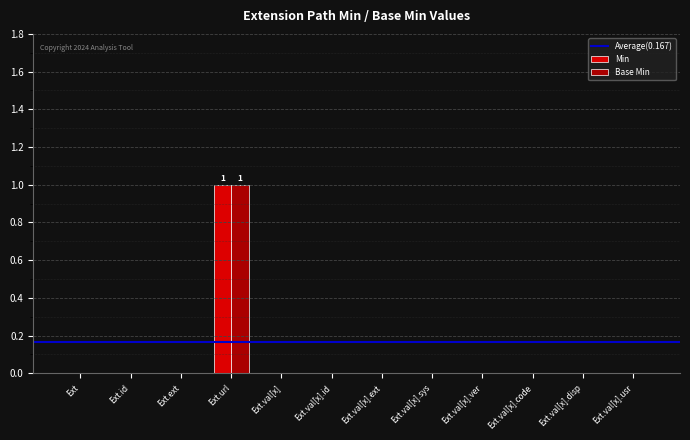

At which category is the sum across all series the highest?

Ext.url